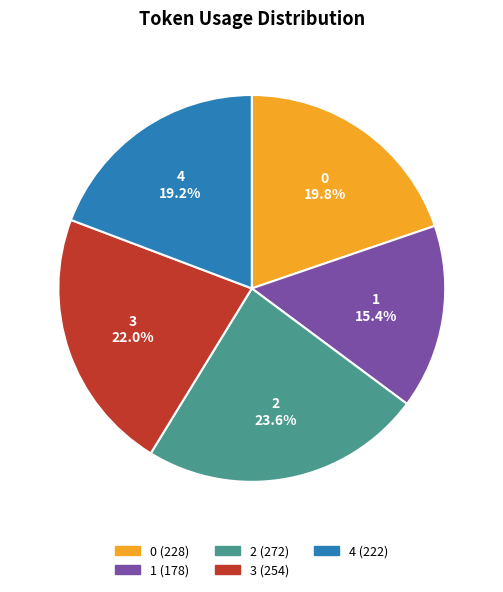

Do 0 and 1 together represent more than half of the pie?

No